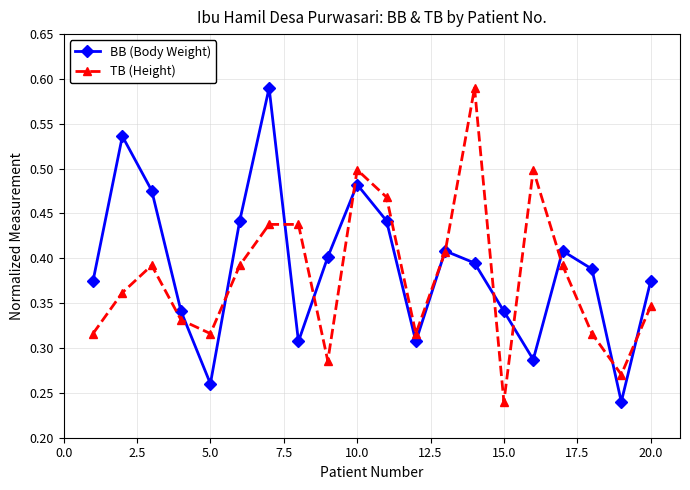

How many TB (Height) values are between 0 and 1?

20